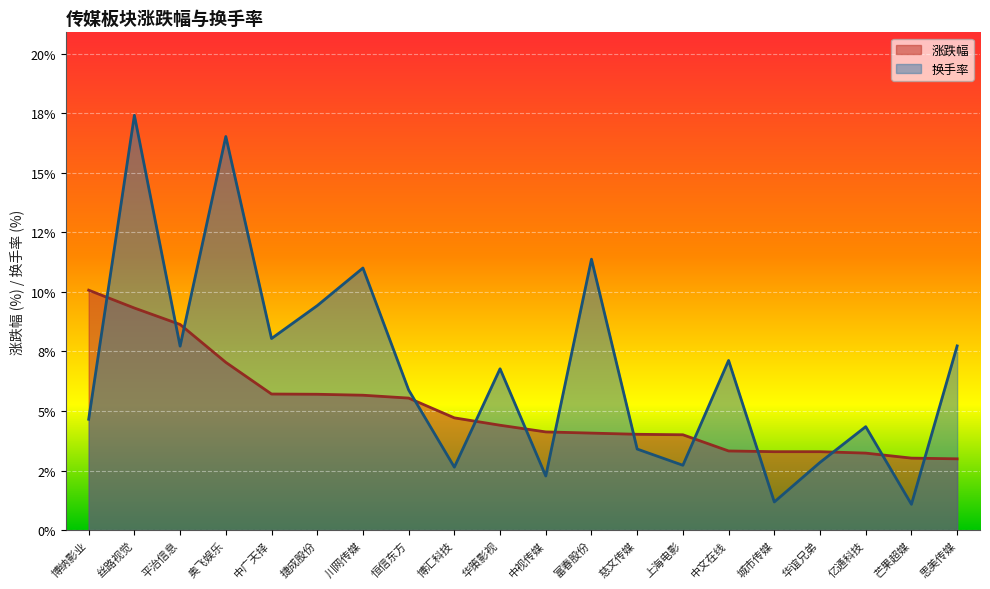

Is the value of 换手率 at 中广天择 greater than the value of 涨跌幅 at 中文在线?

Yes